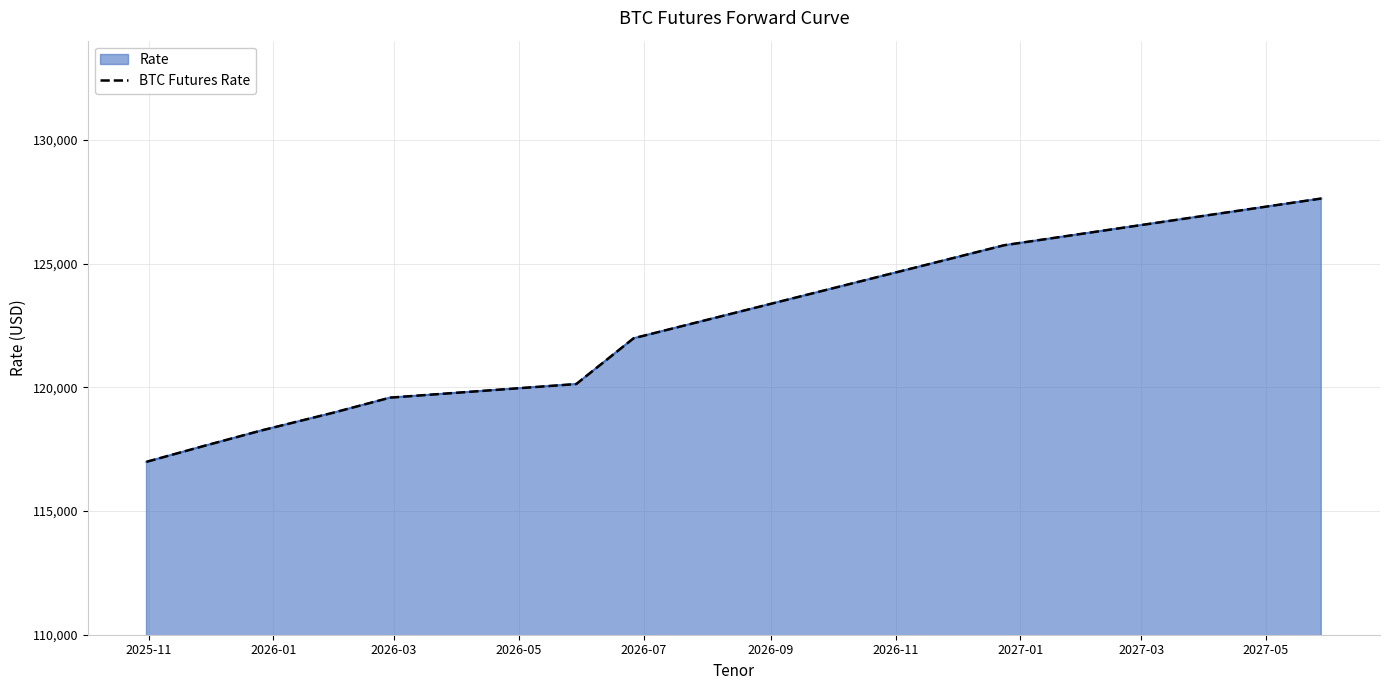

How many series are shown in this chart?

1